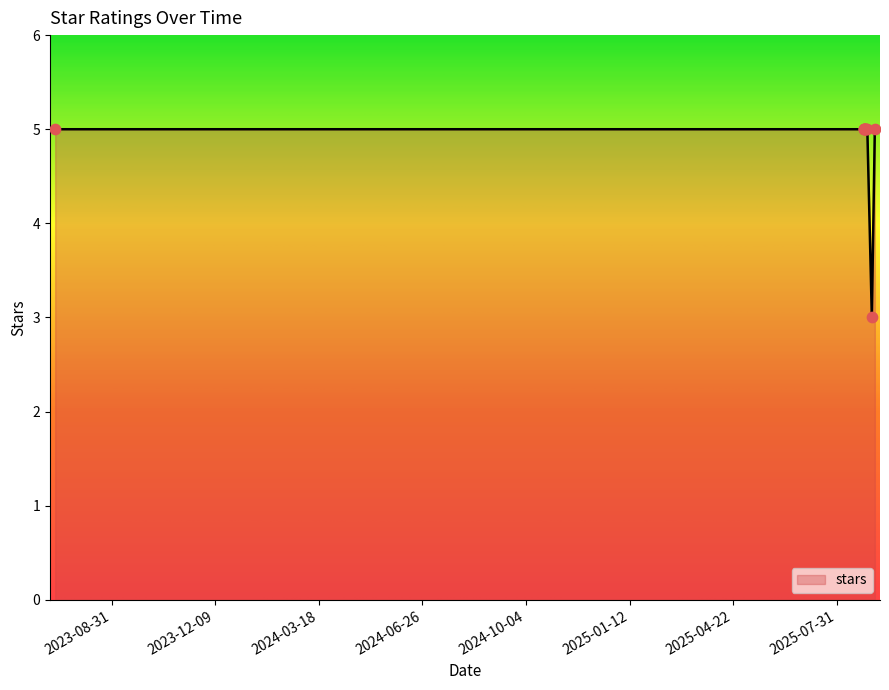

What is the minimum value shown in the chart?

3